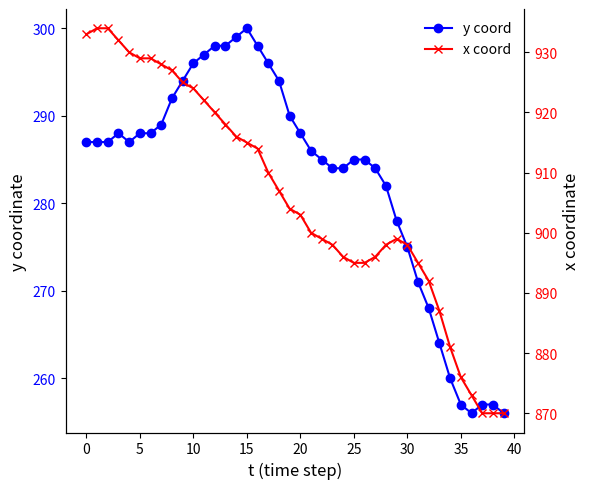

What is the maximum value for y coord?

300